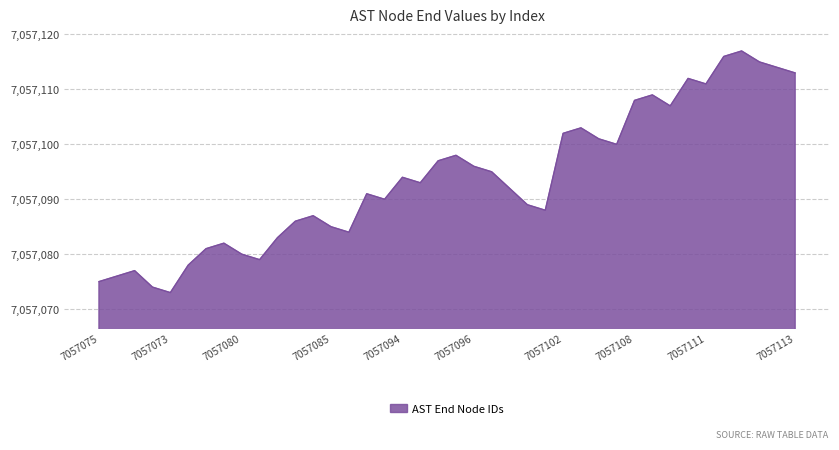

Reading right to left, list all the values displayed in this chart.

7057113	7057114	7057115	7057117	7057116	7057111	7057112	7057107	7057109	7057108	7057100	7057101	7057103	7057102	7057088	7057089	7057092	7057095	7057096	7057098	7057097	7057093	7057094	7057090	7057091	7057084	7057085	7057087	7057086	7057083	7057079	7057080	7057082	7057081	7057078	7057073	7057074	7057077	7057076	7057075